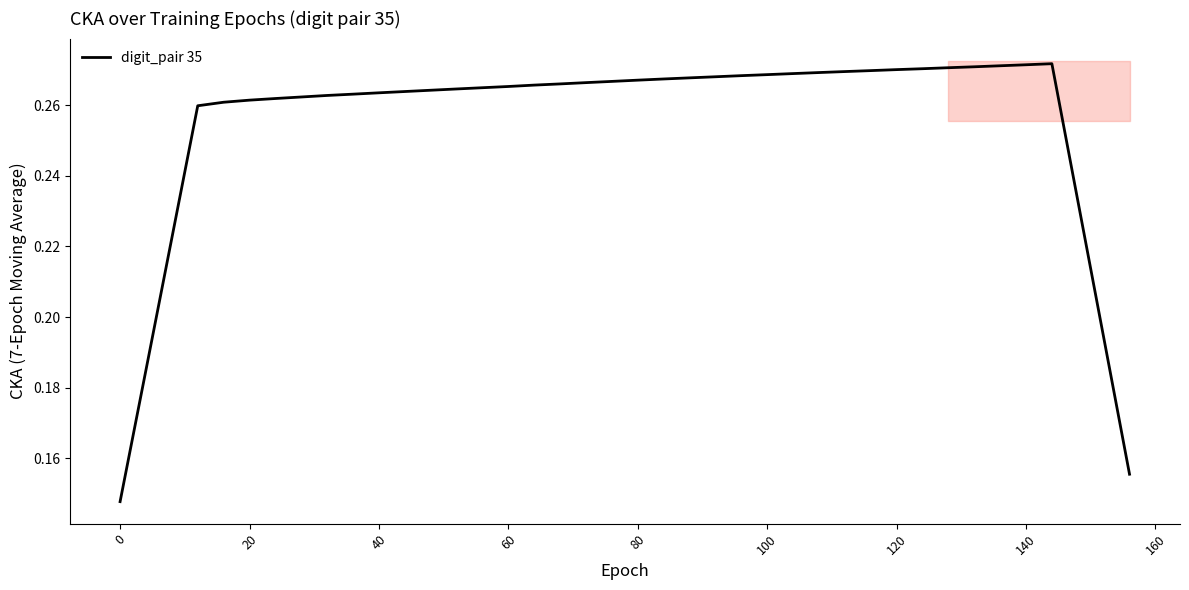

What is the difference between the maximum and minimum values?

0.1